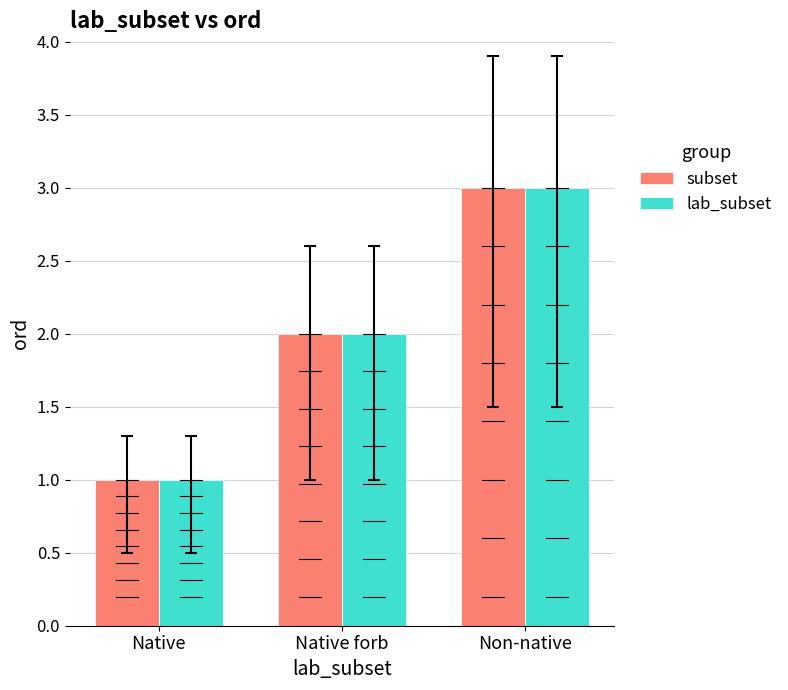

Reading right to left, transcribe all the data shown in this chart.

subset: 3	2	1
lab_subset: 3	2	1